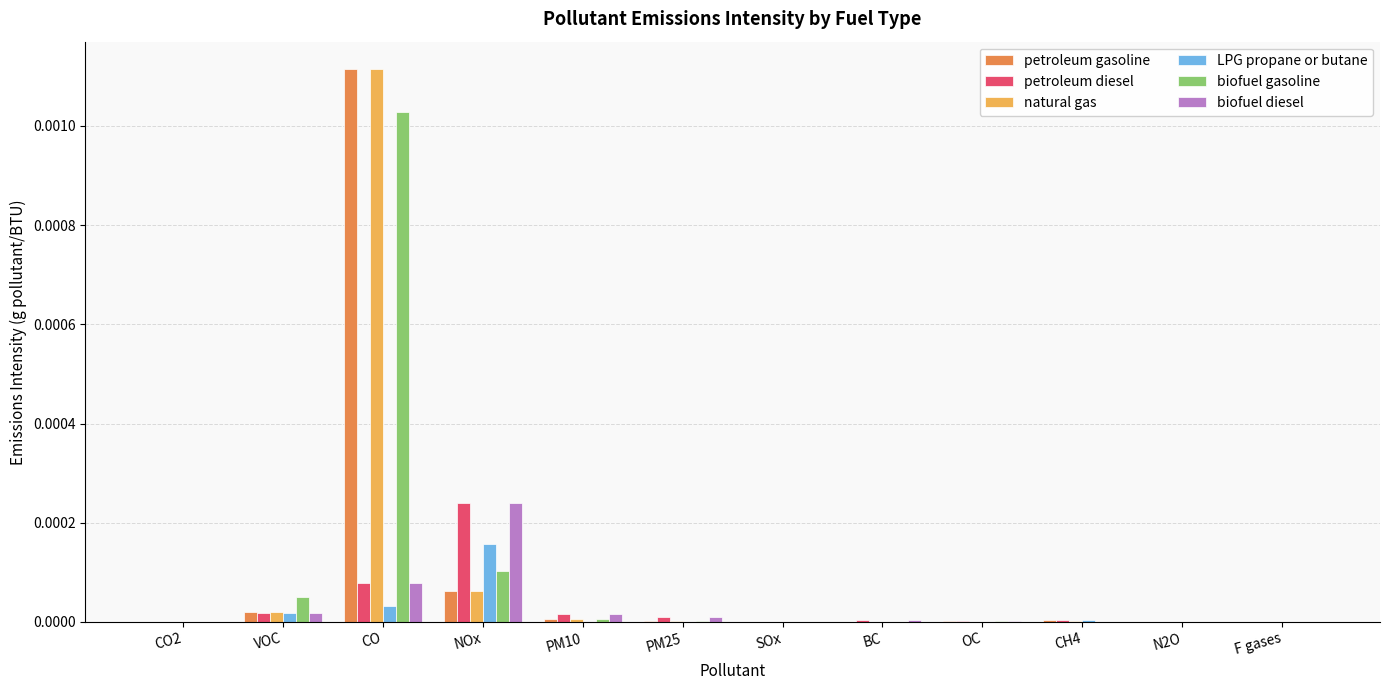

Which label corresponds to the largest value in the chart?

CO